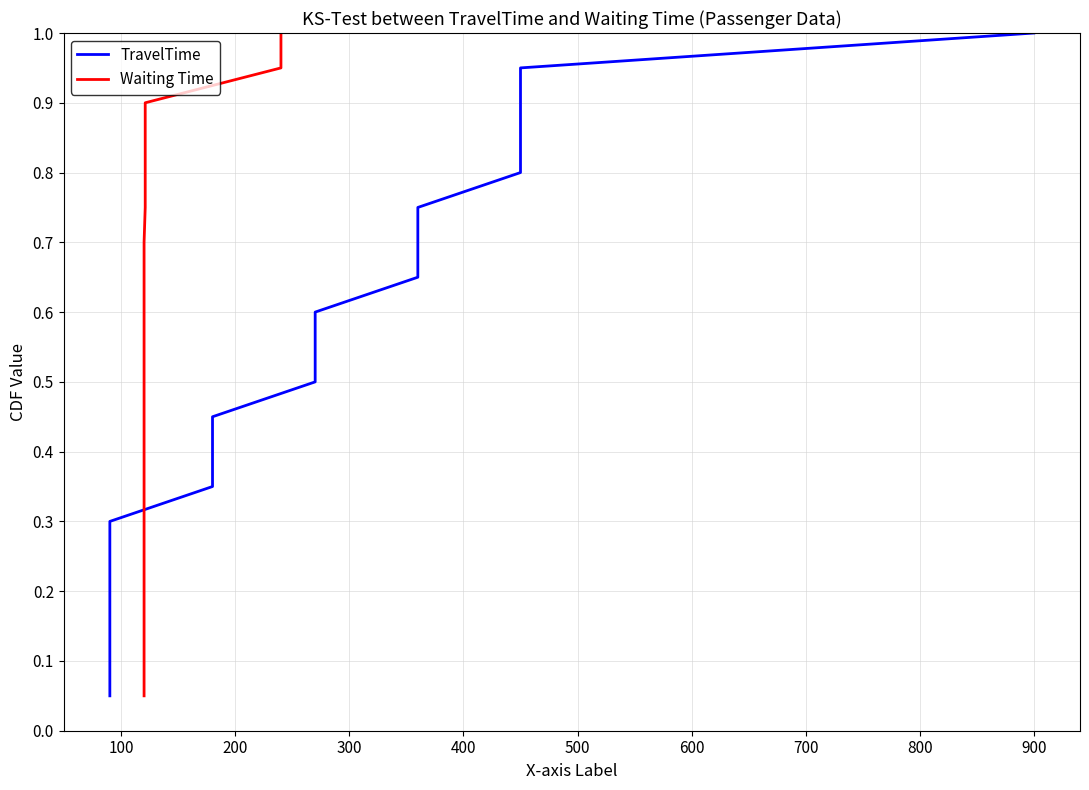

What is the difference between the second highest and minimum values in the TravelTime series?

0.9